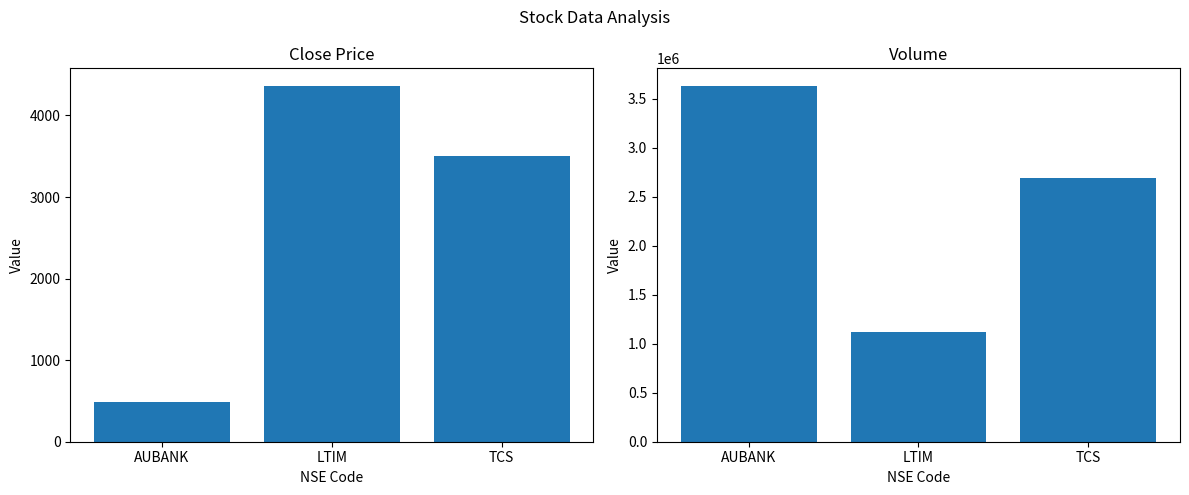

Is it true that close_current equals 4359.8 at LTIM?

True